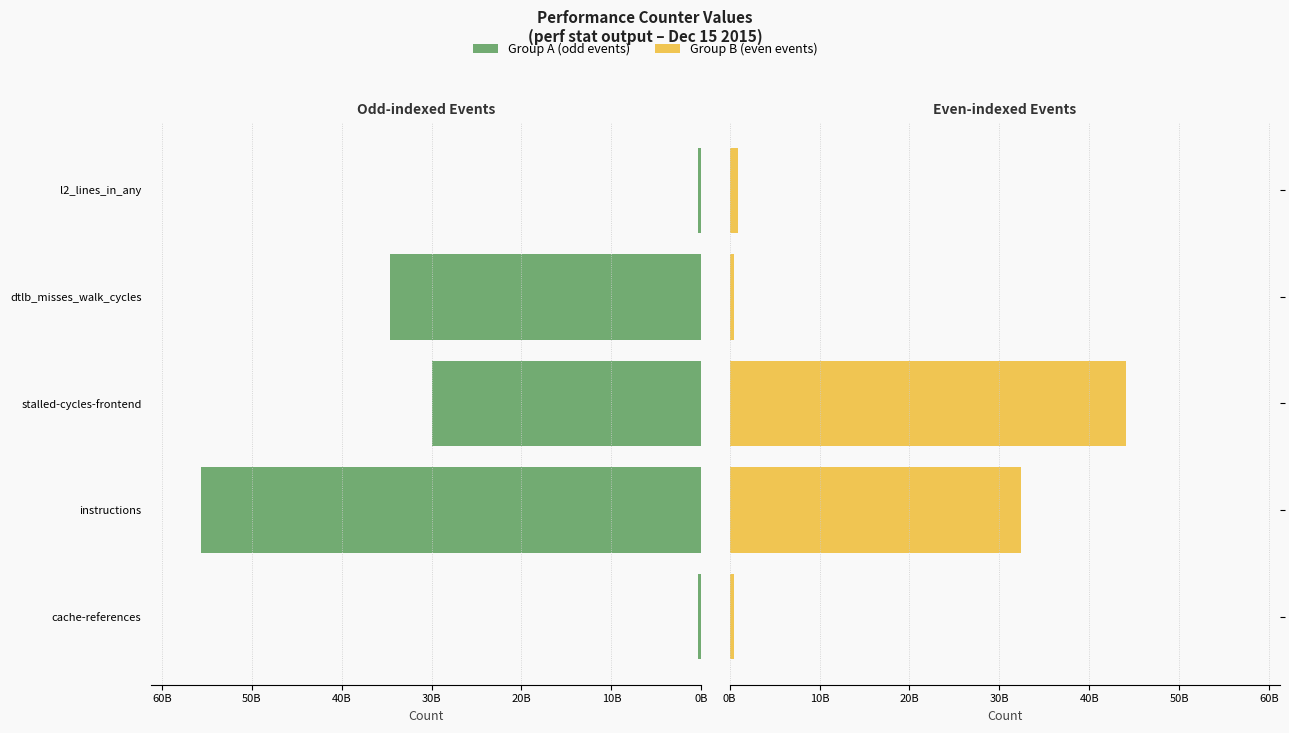

How many data points in Group A (odd events) are less than 29921597104?

2